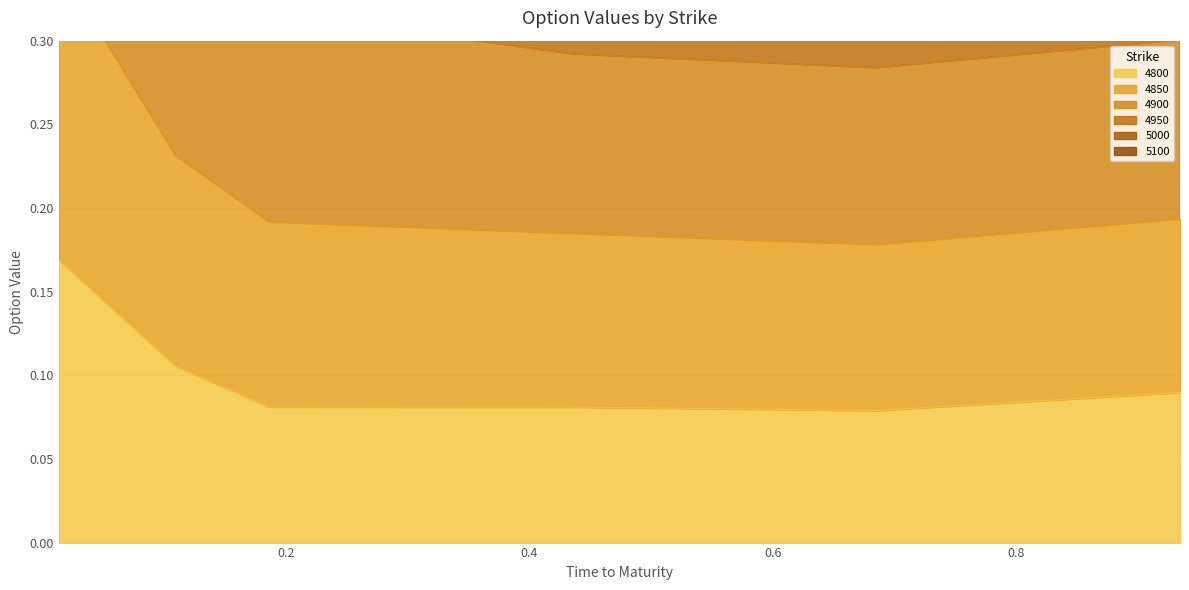

What is the value of the 5000 point at the 4th from the left?

0.4